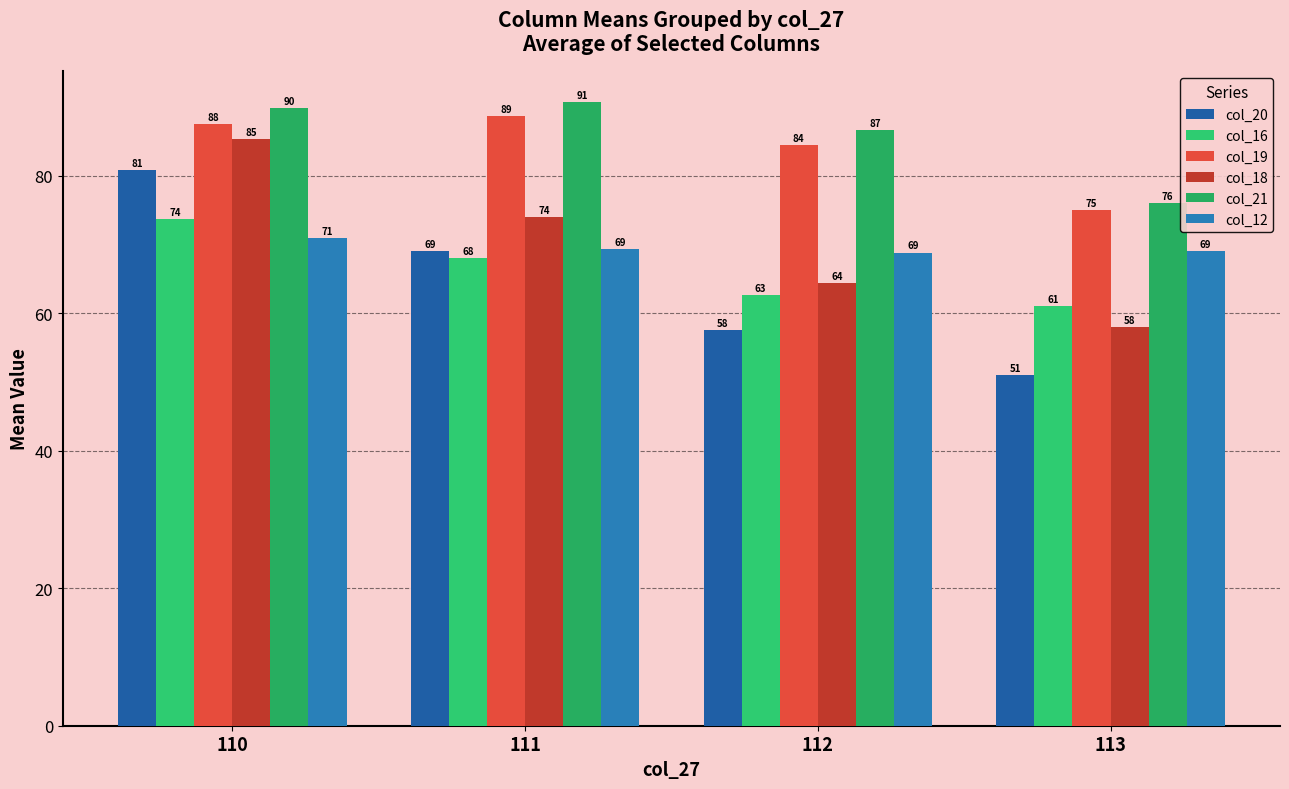

The col_20 series shows 80.8 at 110. True or false?

True